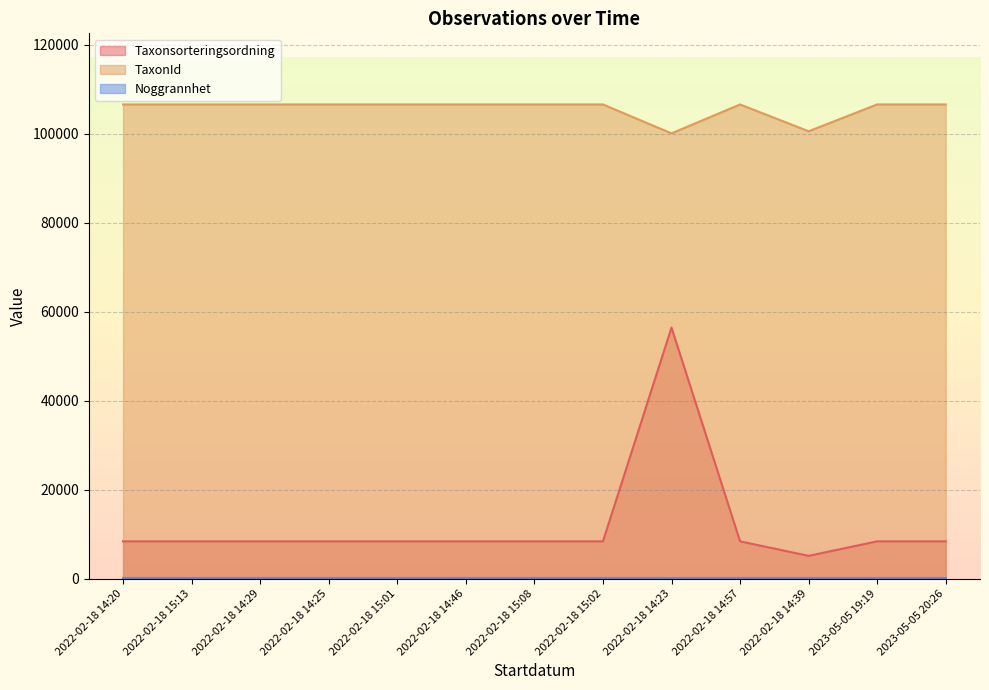

What is the total value across all series at 2023-05-05 19:19?

114947